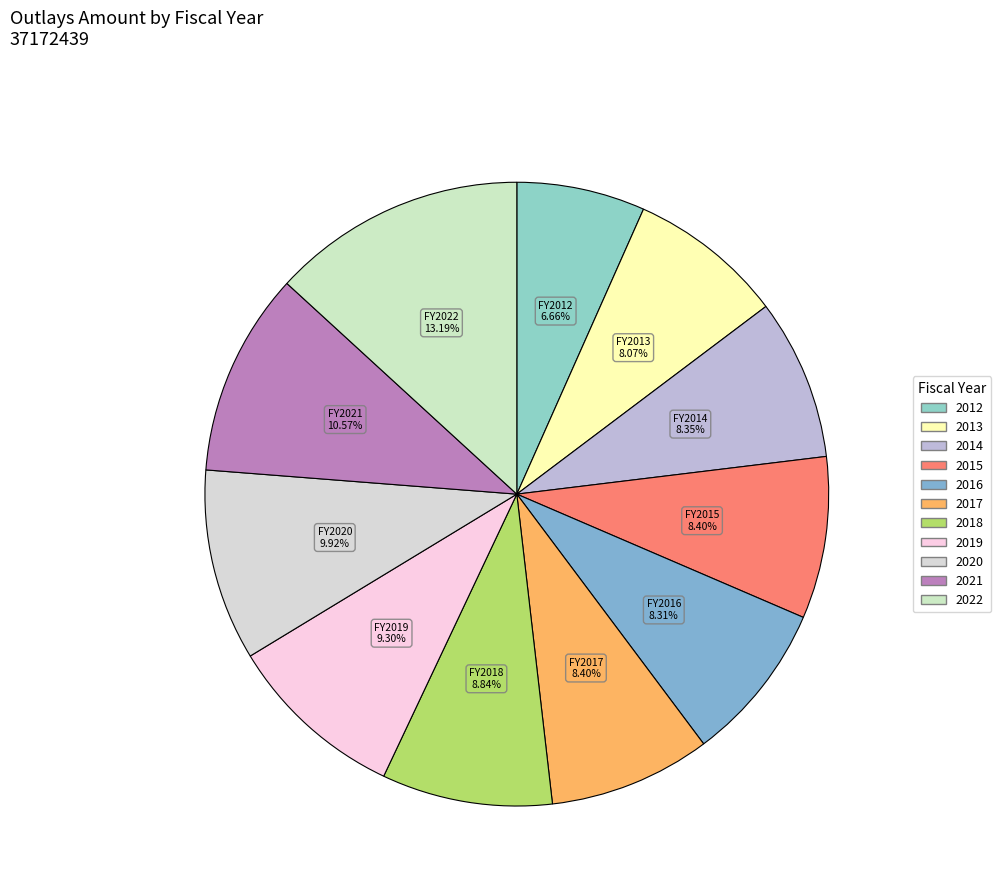

Which has a higher value, 2013 or 2022?

2022